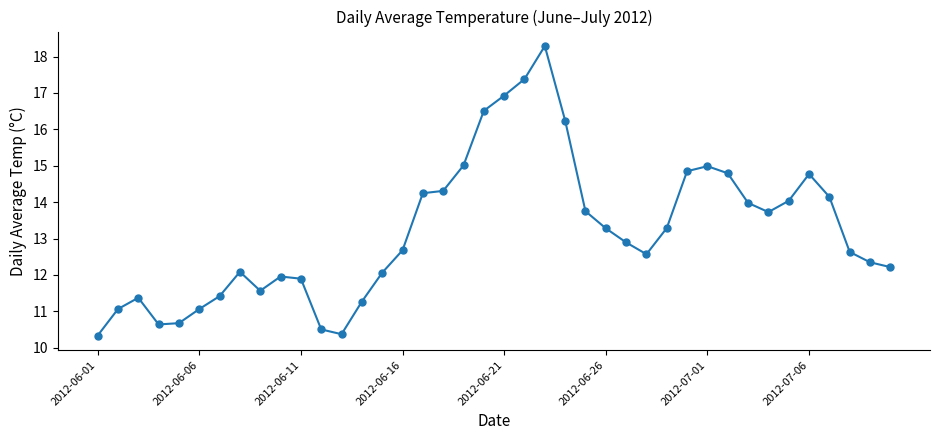

True or false: the data has more than 0 interior local peaks.

True